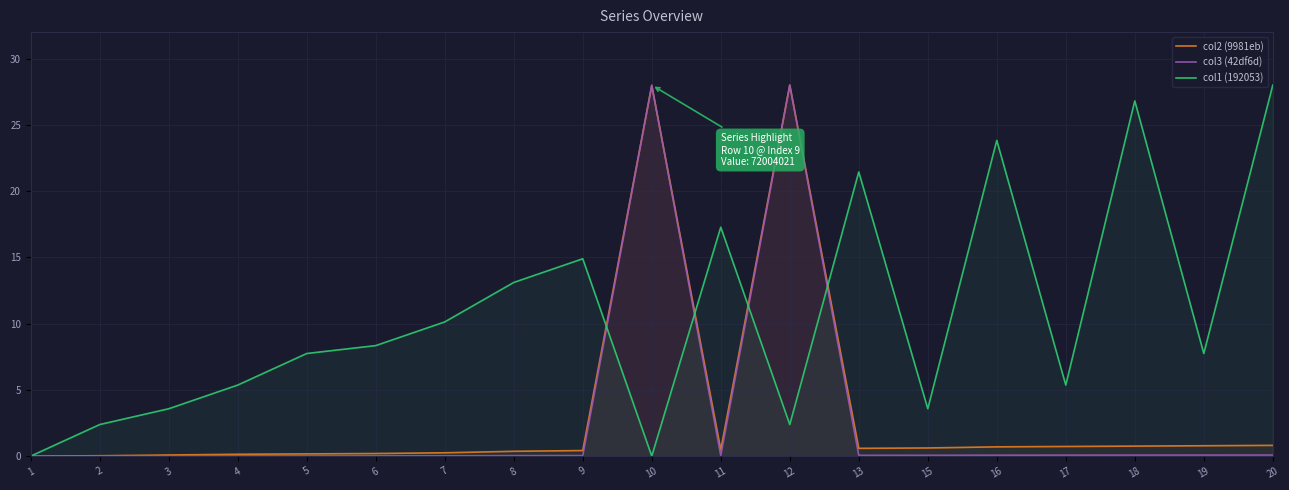

At how many categories does at least one series exceed 27?

3